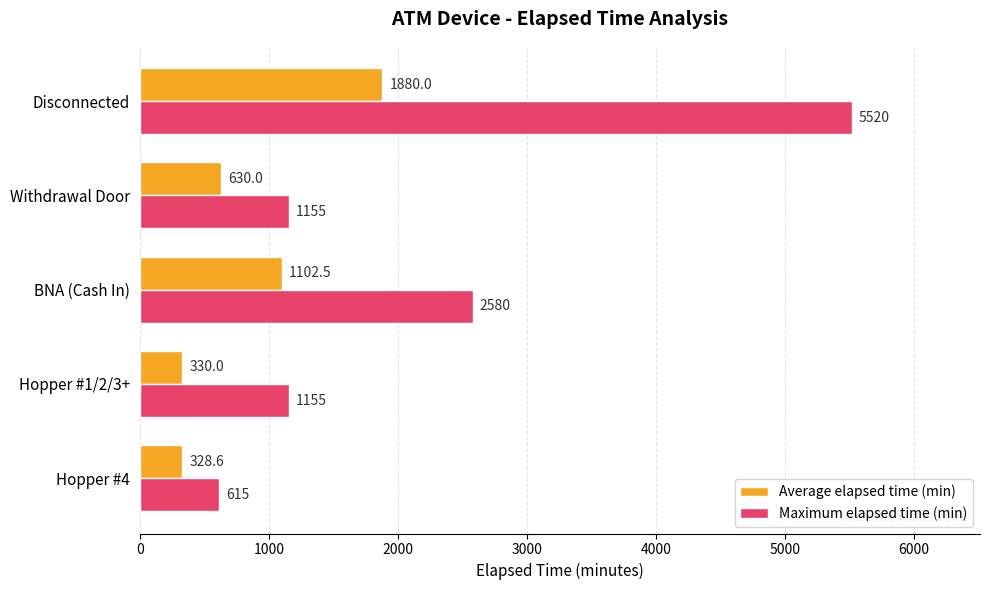

What is the difference between the highest and lowest values at Disconnected?

3640.0